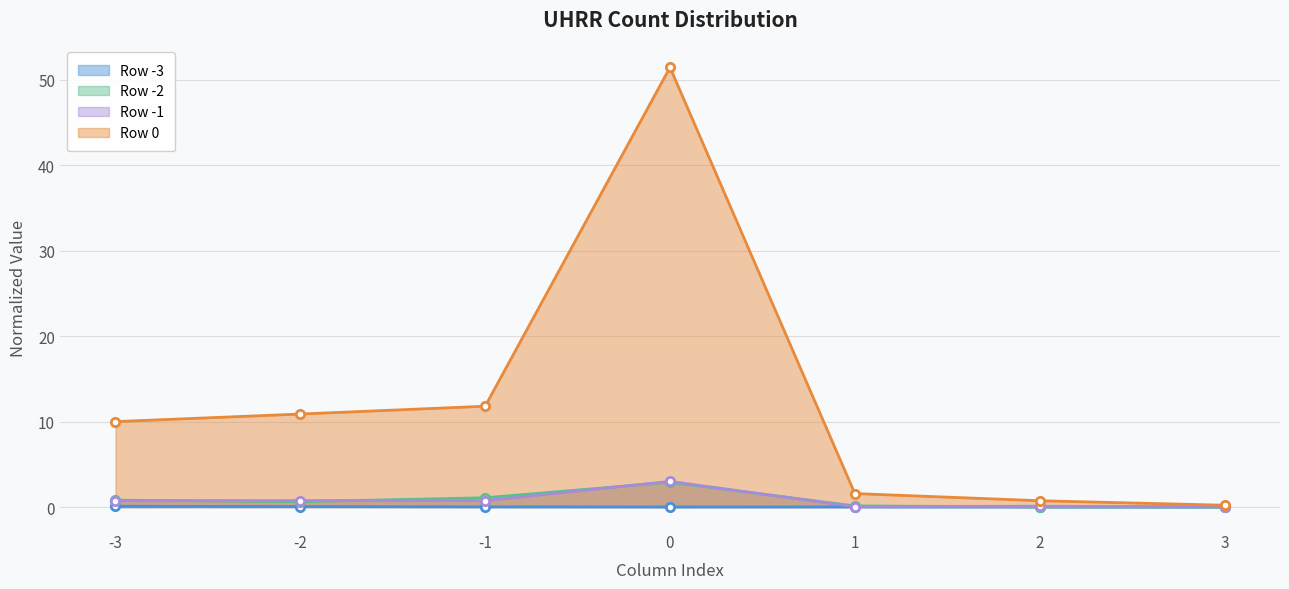

What is the spread (max minus min) of values at 1?

1.6